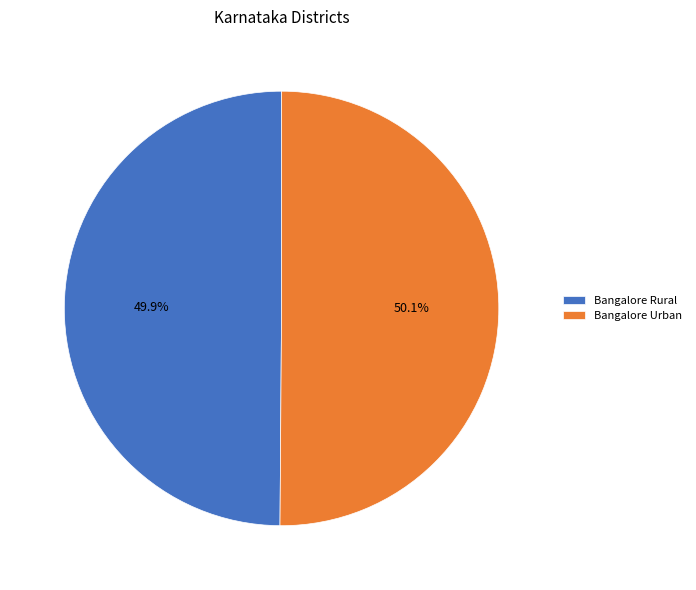

What is the ratio of the value at Bangalore Urban to the value at Bangalore Rural?

1.0